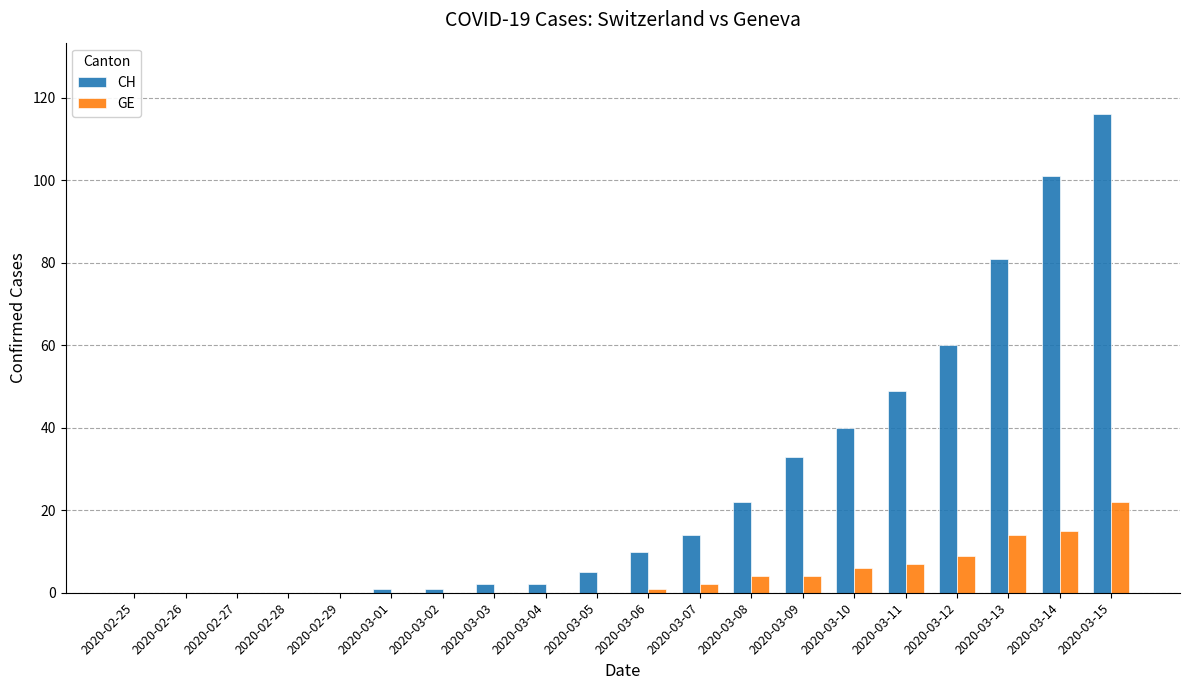

What is the sum of the GE values at 2020-02-26 and 2020-03-10?

6